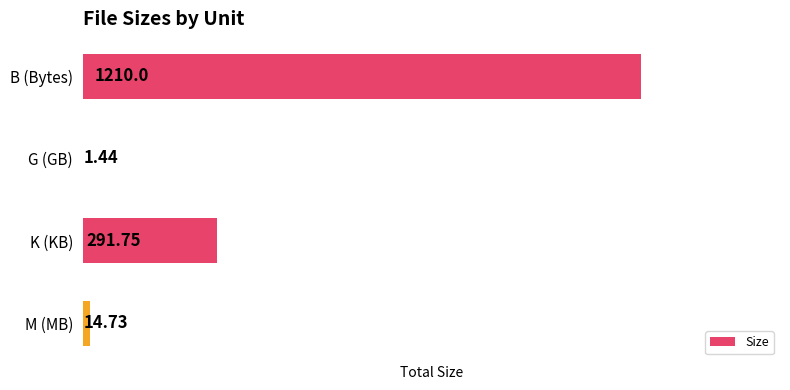

What is the sum of all values?

1517.9